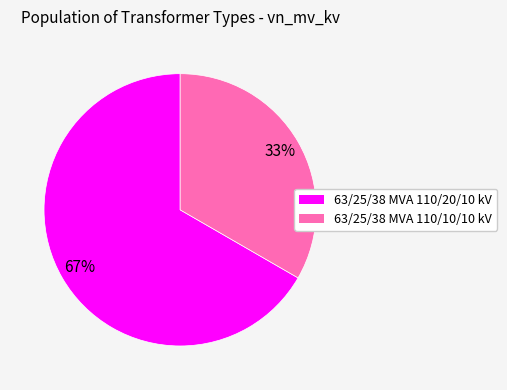

To the nearest percent, what is the average slice percentage?

50%